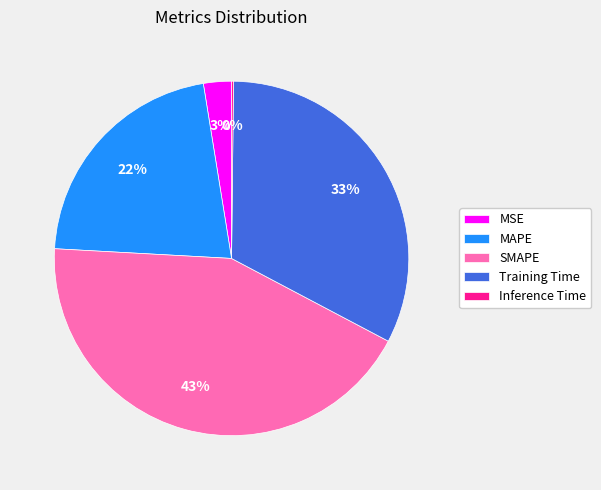

Which slice is the largest?

SMAPE